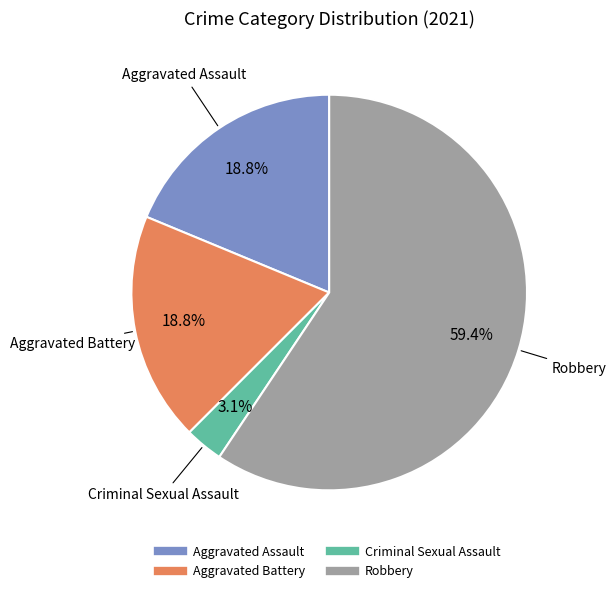

Does any single category account for the majority?

Yes